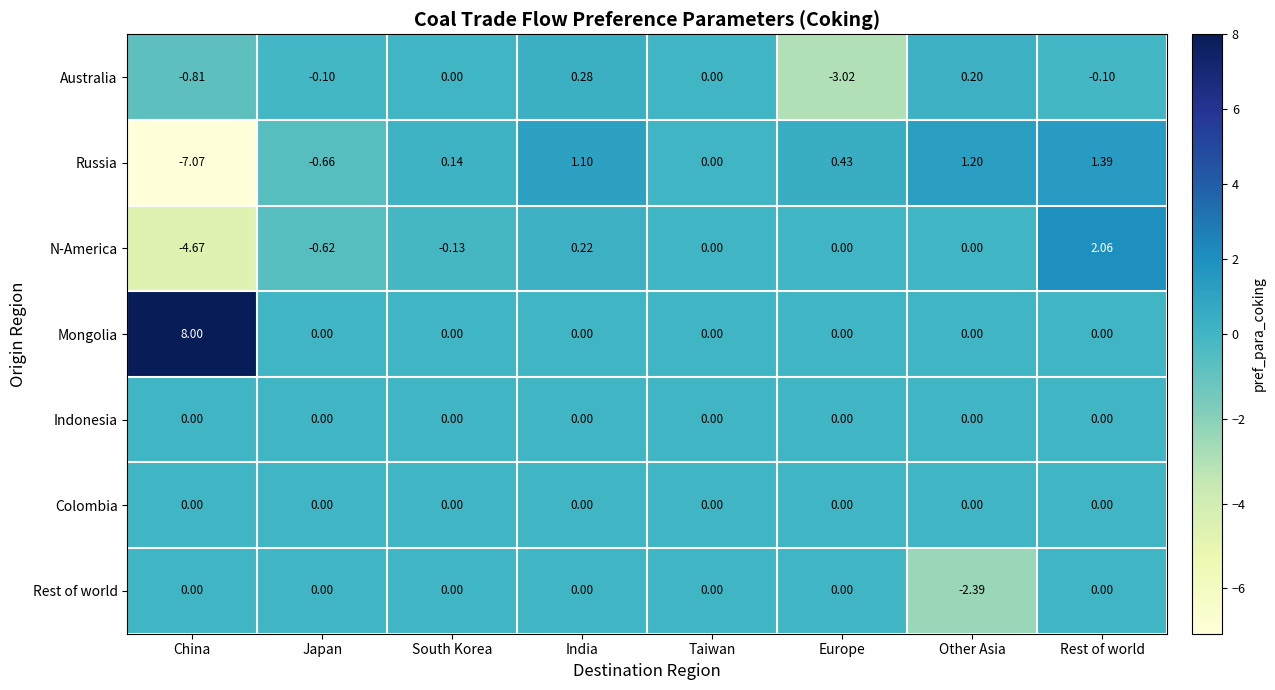

Is the value of Colombia at China greater than the value of N-America at China?

Yes